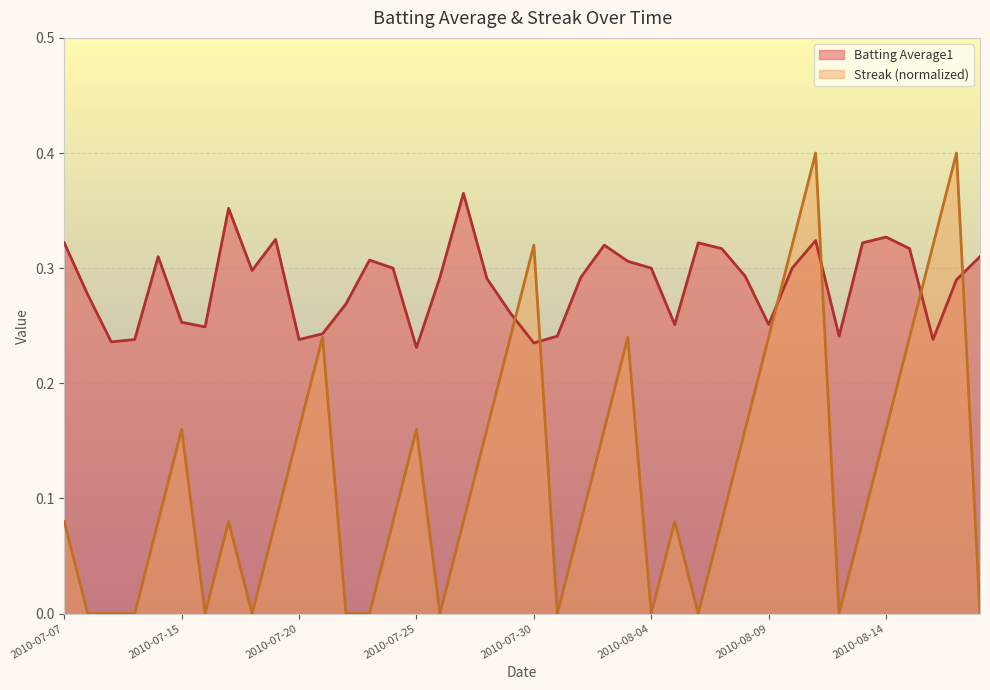

Where is the first local maximum for Batting Average1?

2010-07-11